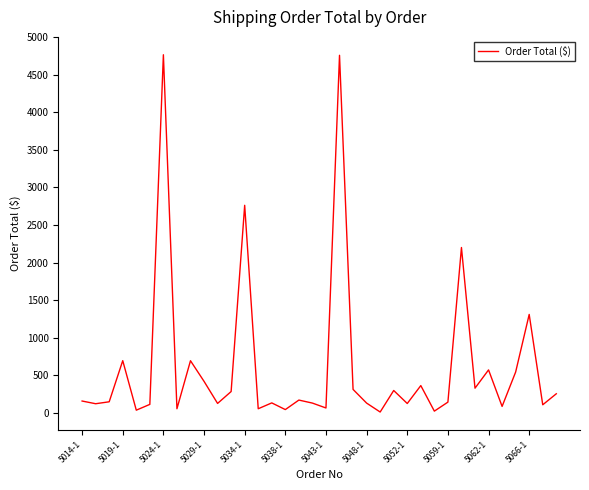

How many interior local valleys (lower than both neighbors) does the data have?

13